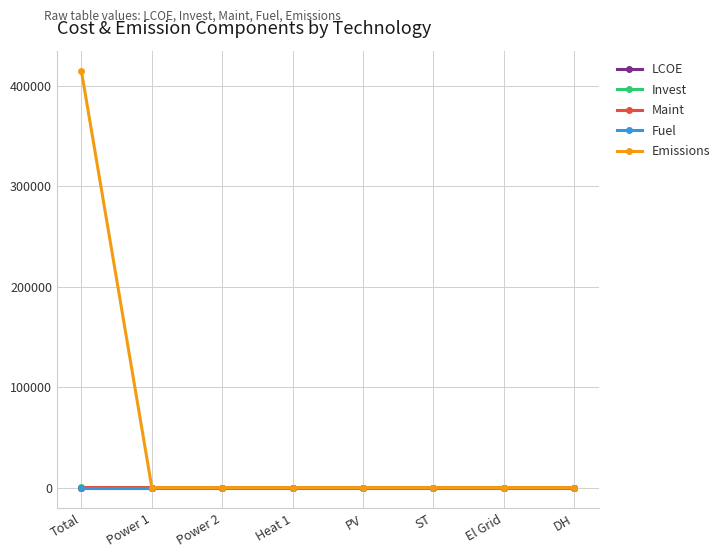

The value of Fuel at ST is 0.0. True or false?

True